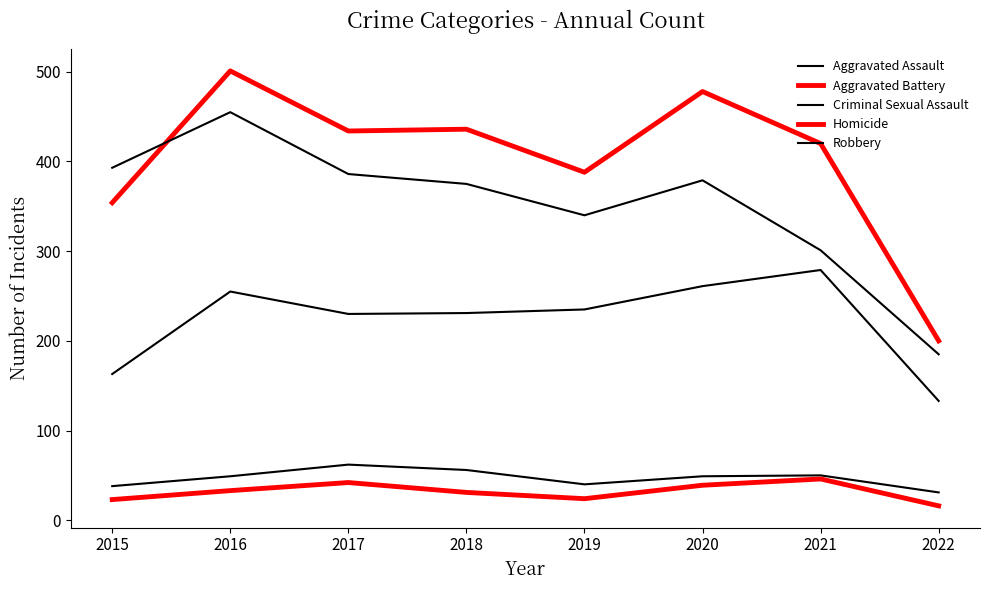

Rank the series by their maximum value, from highest to lowest.

Aggravated Battery, Robbery, Aggravated Assault, Criminal Sexual Assault, Homicide